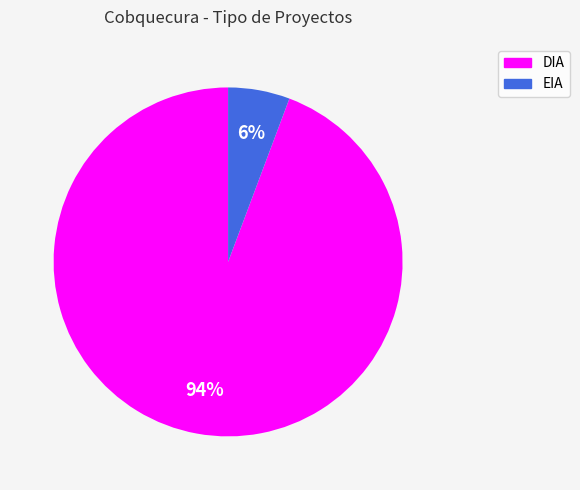

Rank the categories by value from lowest to highest.

EIA, DIA